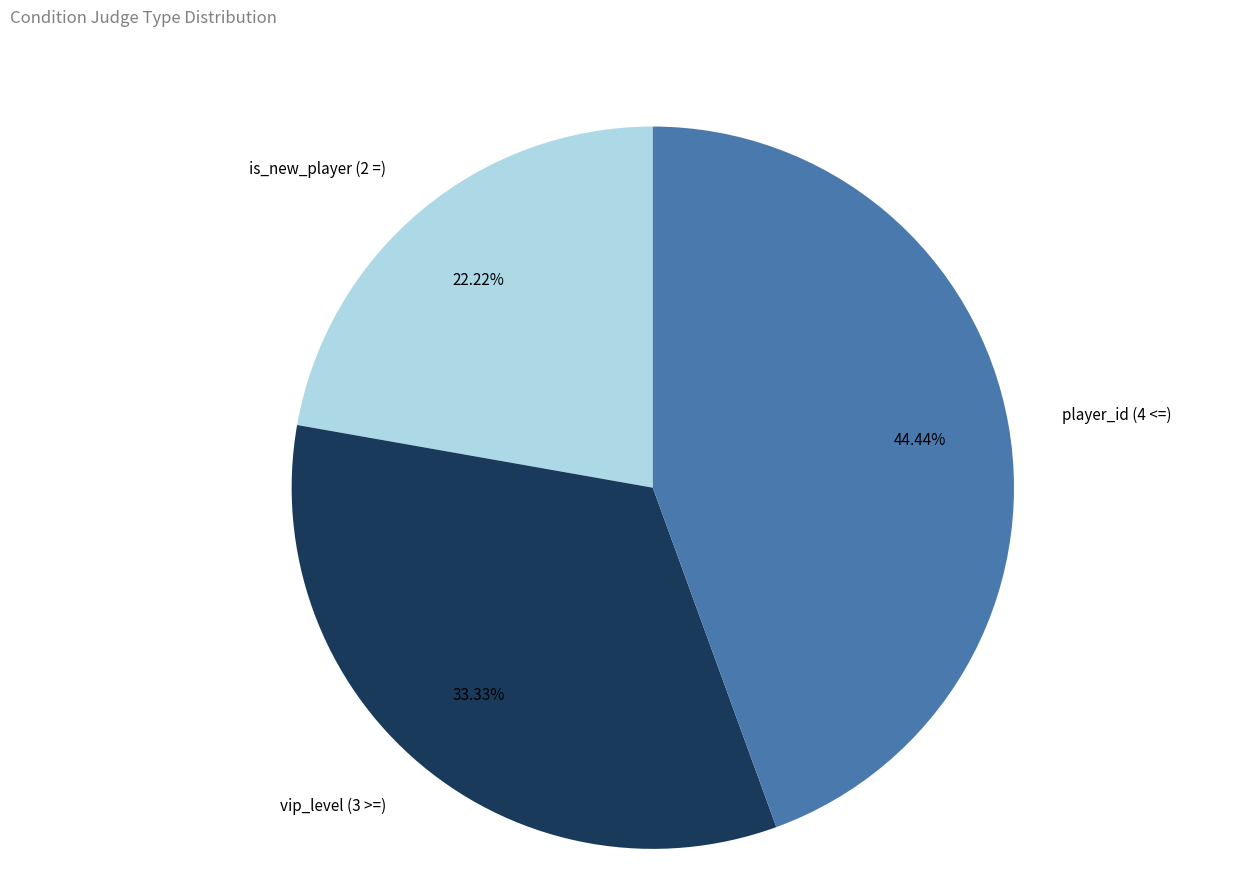

Does any single category account for the majority?

No